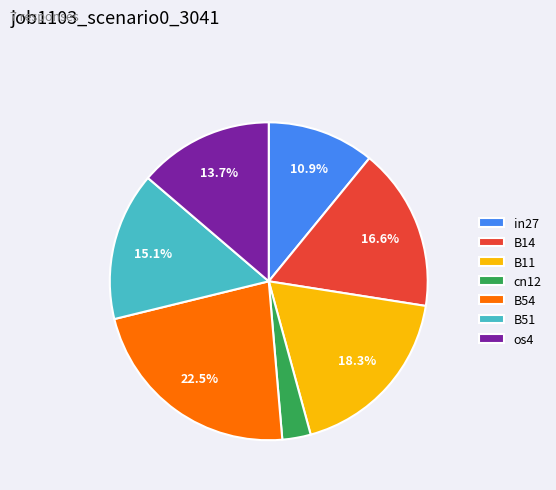

To the nearest percent, what is the average slice percentage?

14%